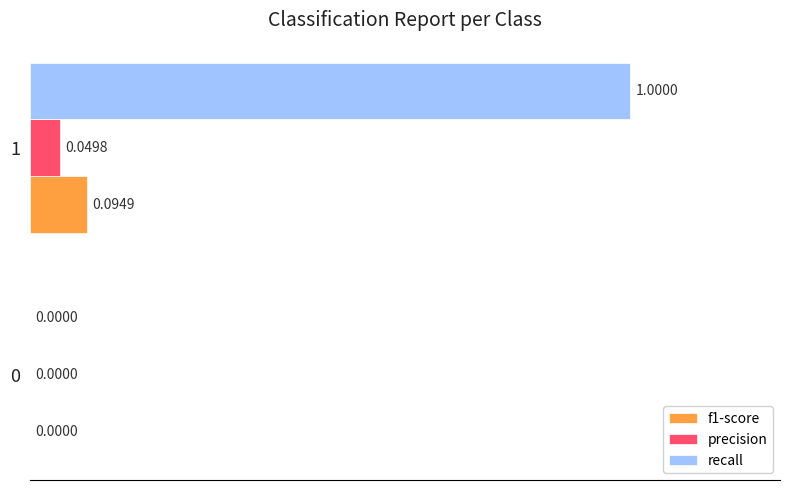

What is the total value across all series at 1?

1.1